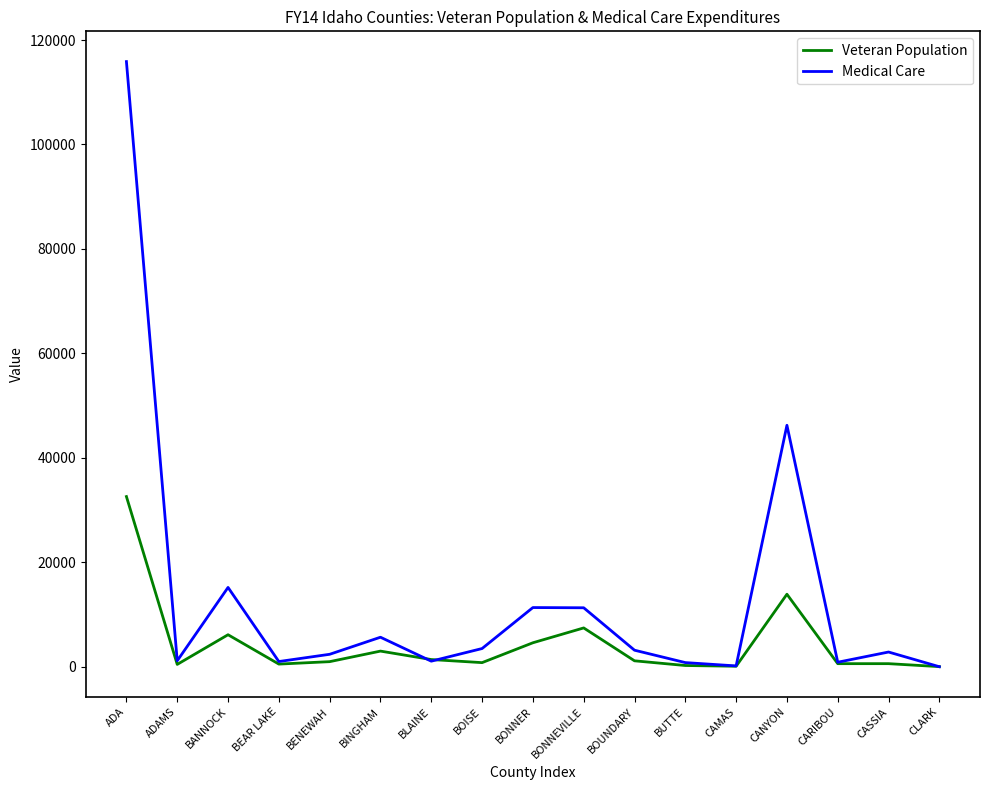

Rank the series by their average value, from highest to lowest.

Medical Care, Veteran Population